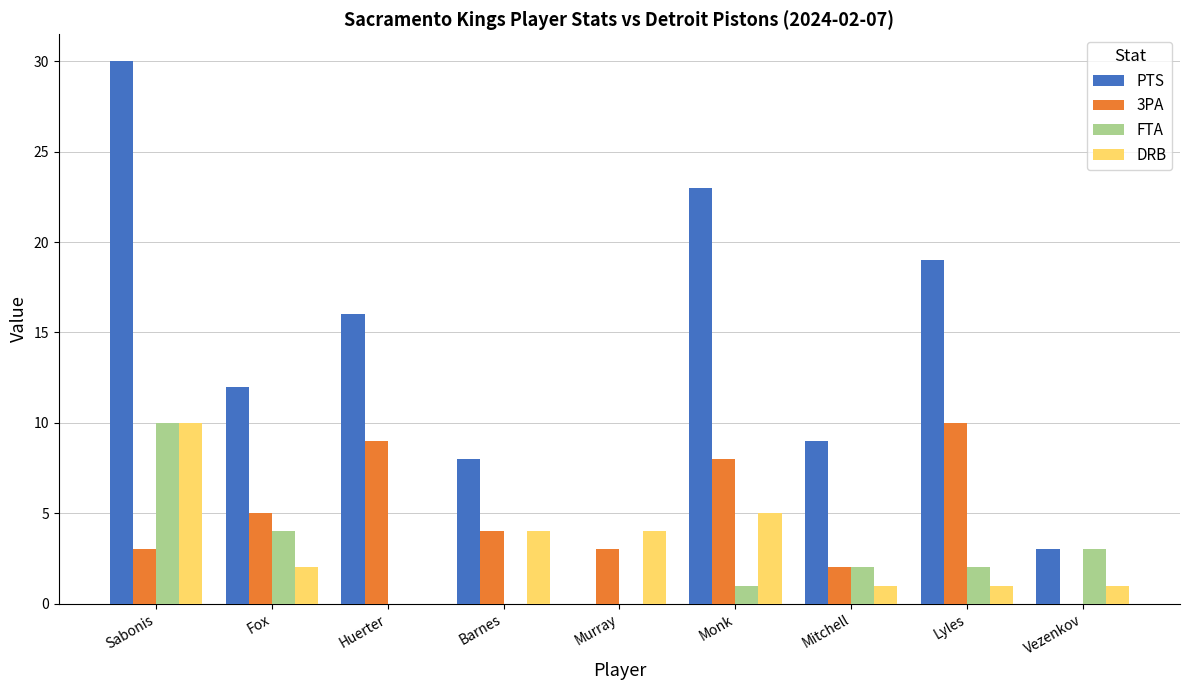

True or false: DRB has a value of 0 at Huerter.

True